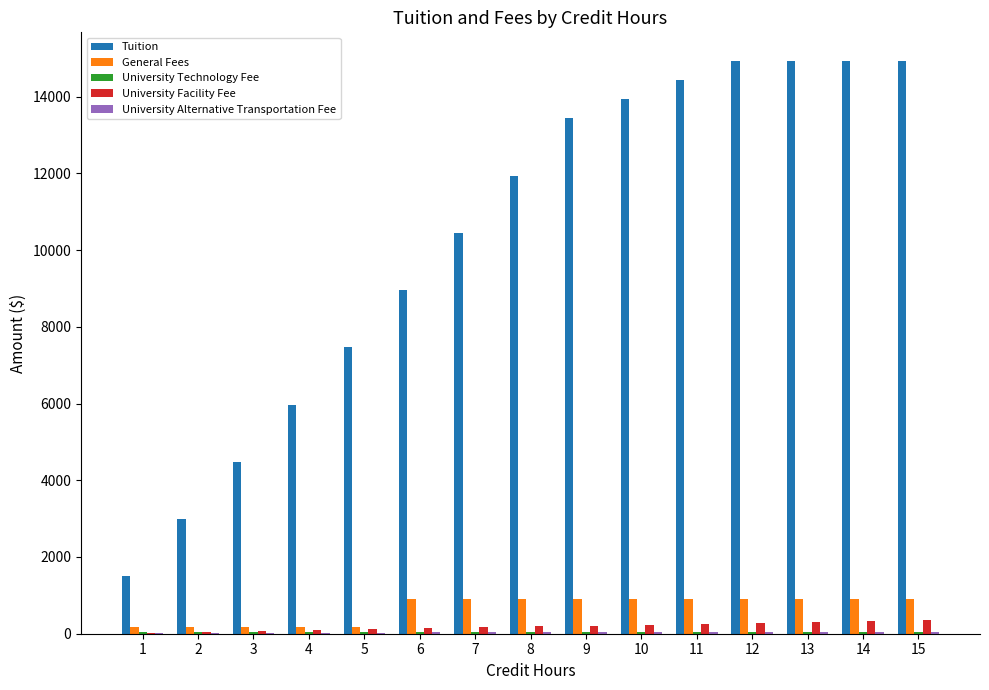

The General Fees series shows 174.2 at 4. True or false?

True